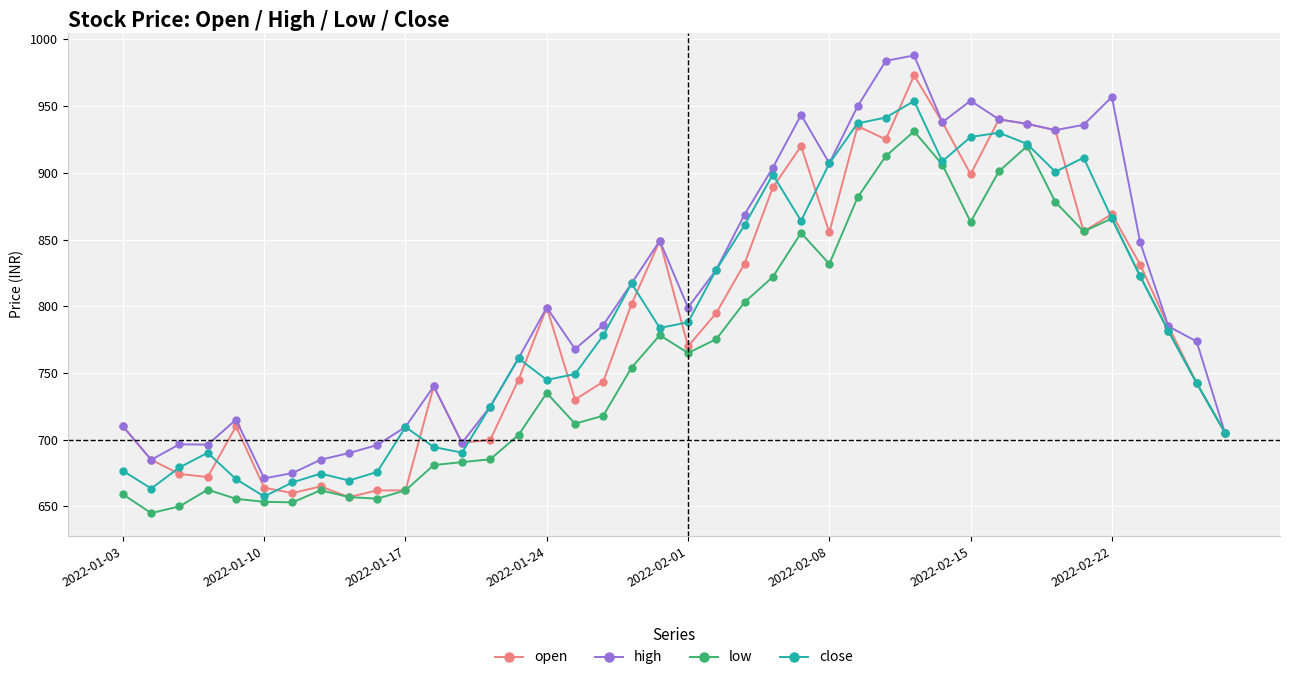

Which series has the largest total across all categories?

high